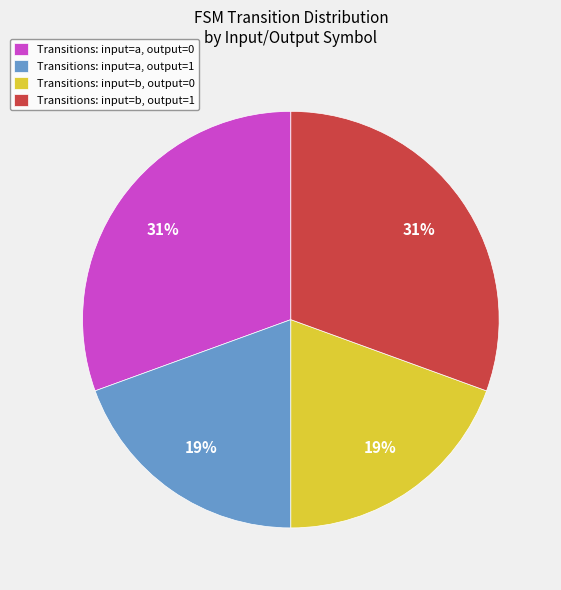

To the nearest percent, what portion does Transitions: input=b, output=1 represent?

31%